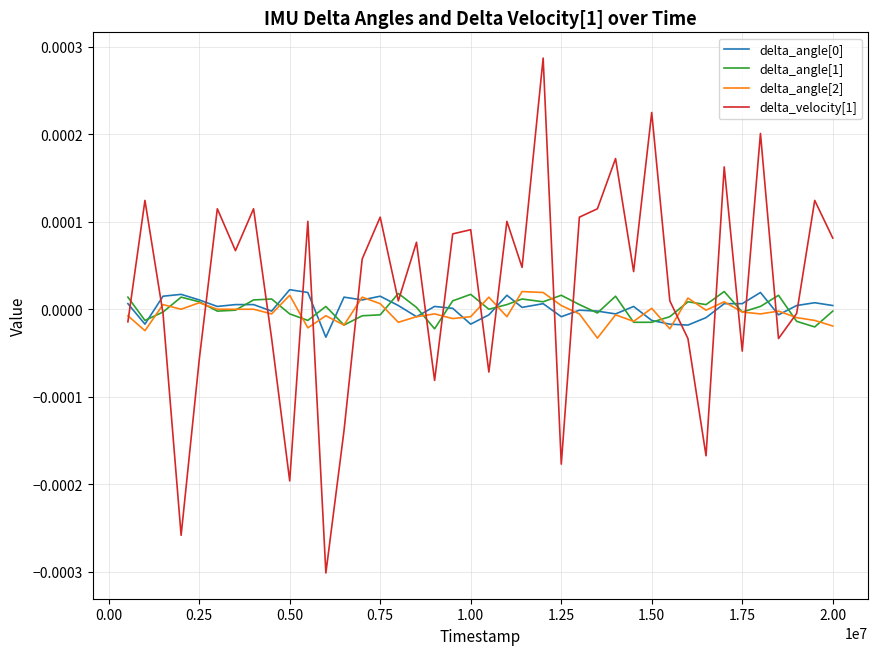

How many lines are shown in the chart?

4